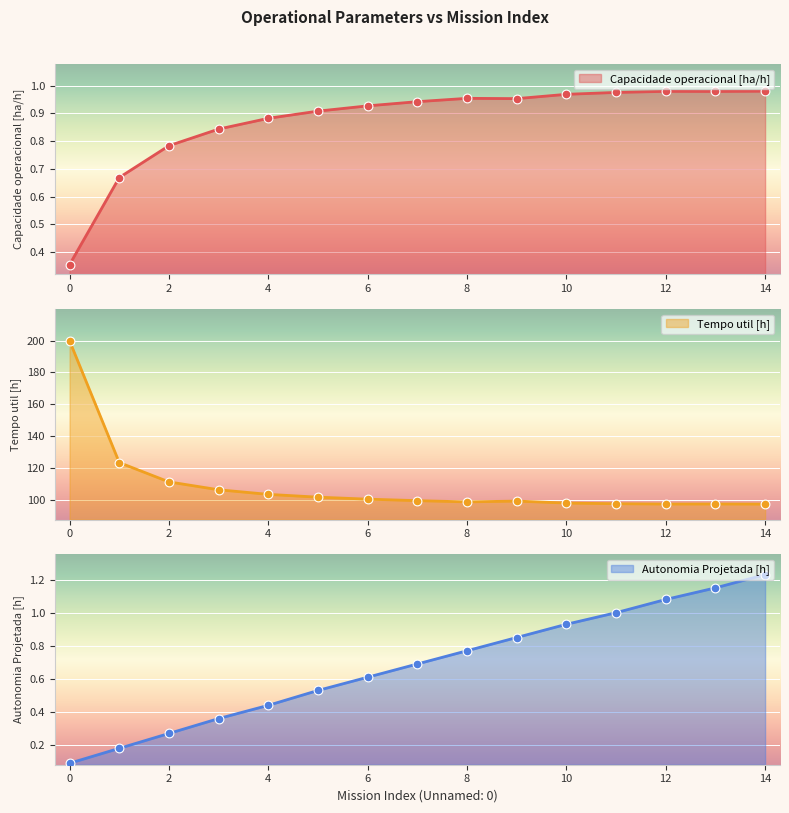

Which series has the largest total across all categories?

Tempo util [h]